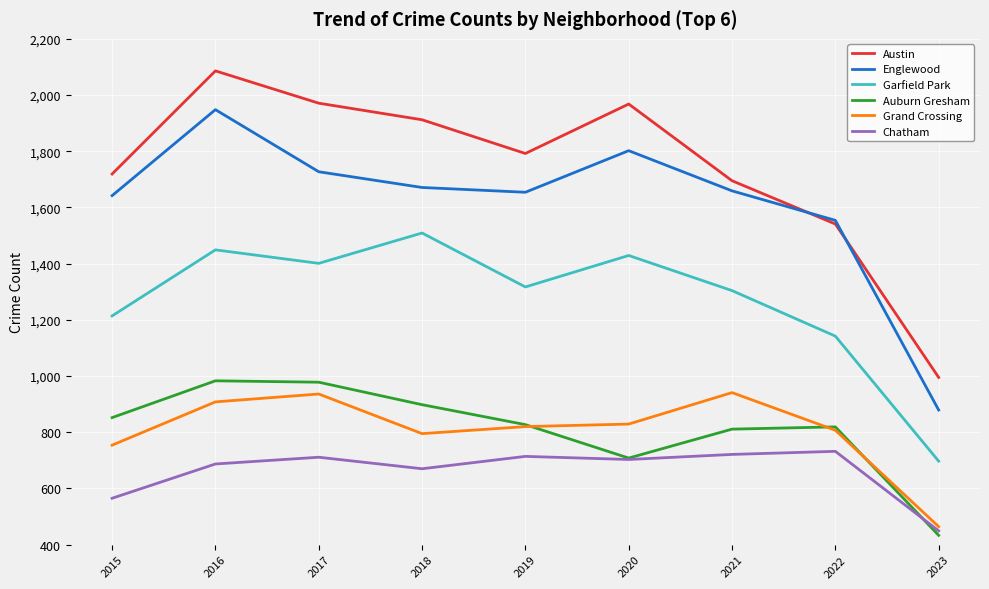

What value does the Auburn Gresham series have at 2018?

898